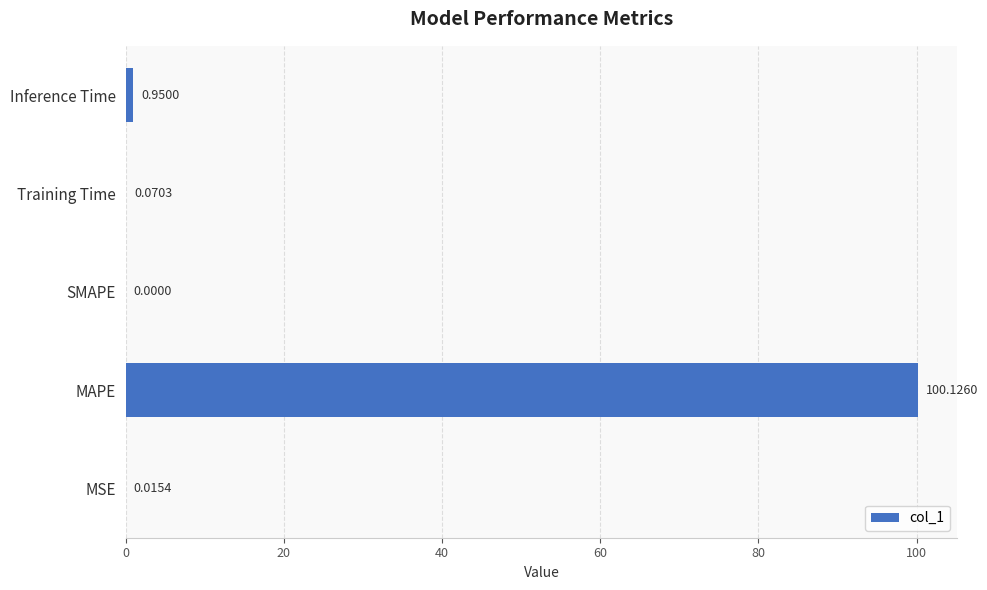

At which label is the value closest to 50?

Inference Time